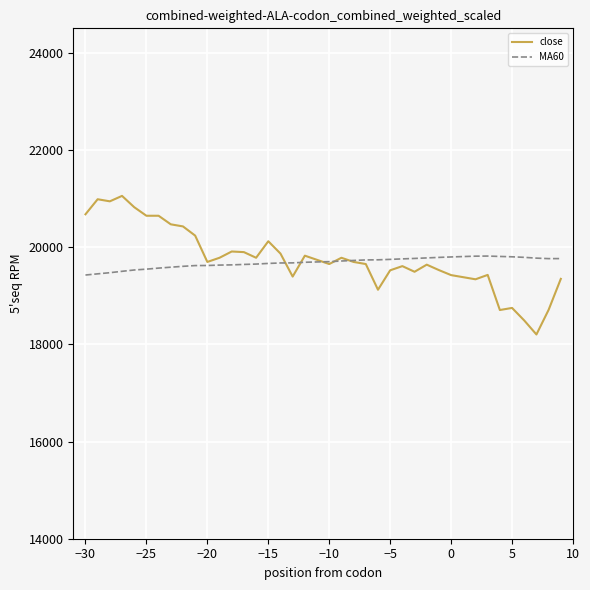

What is the lowest value of the MA60 series?

19424.9